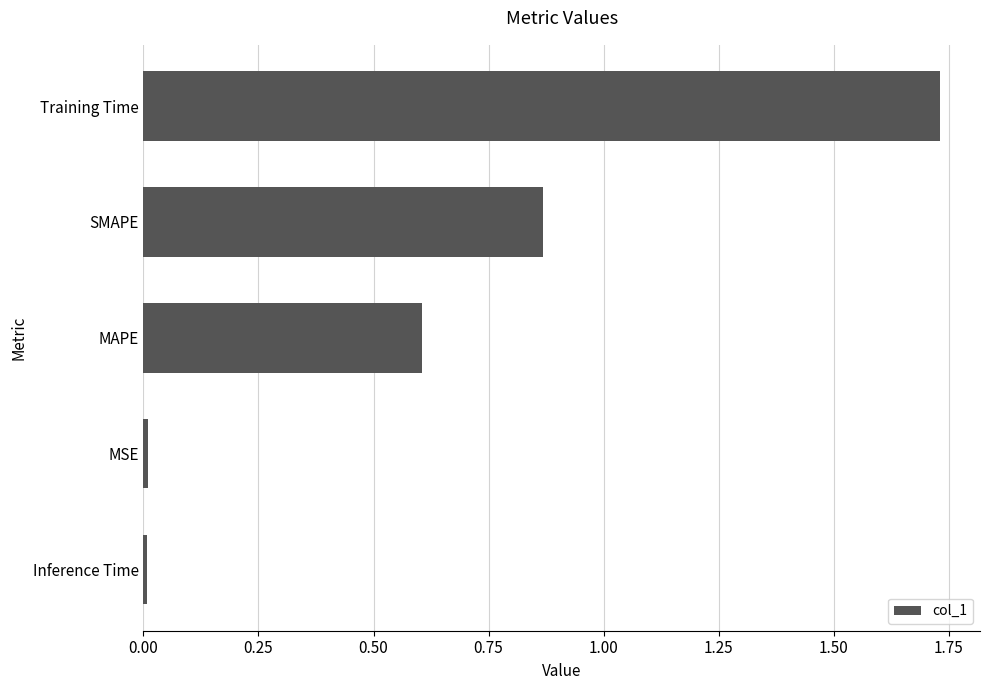

Which has a higher value, SMAPE or MAPE?

SMAPE